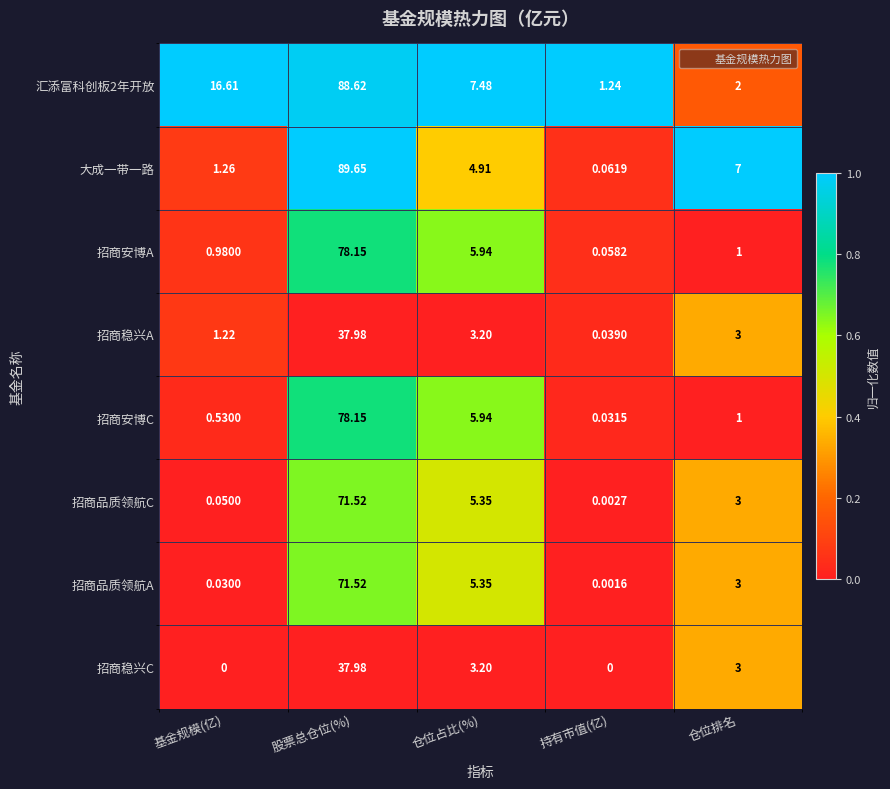

Which category has the highest value across all series?

股票总仓位(%)